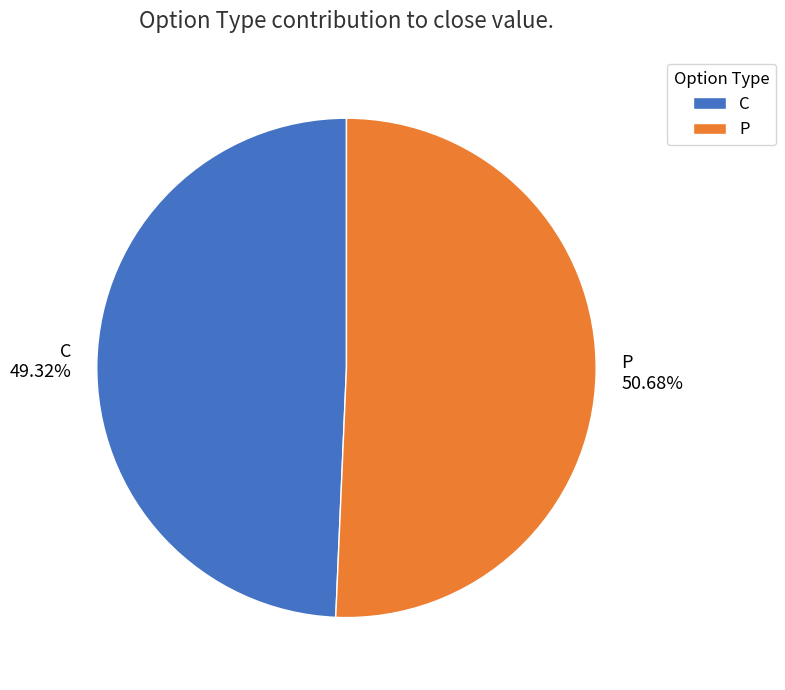

What is the ratio of the value at C to the value at P?

1.0